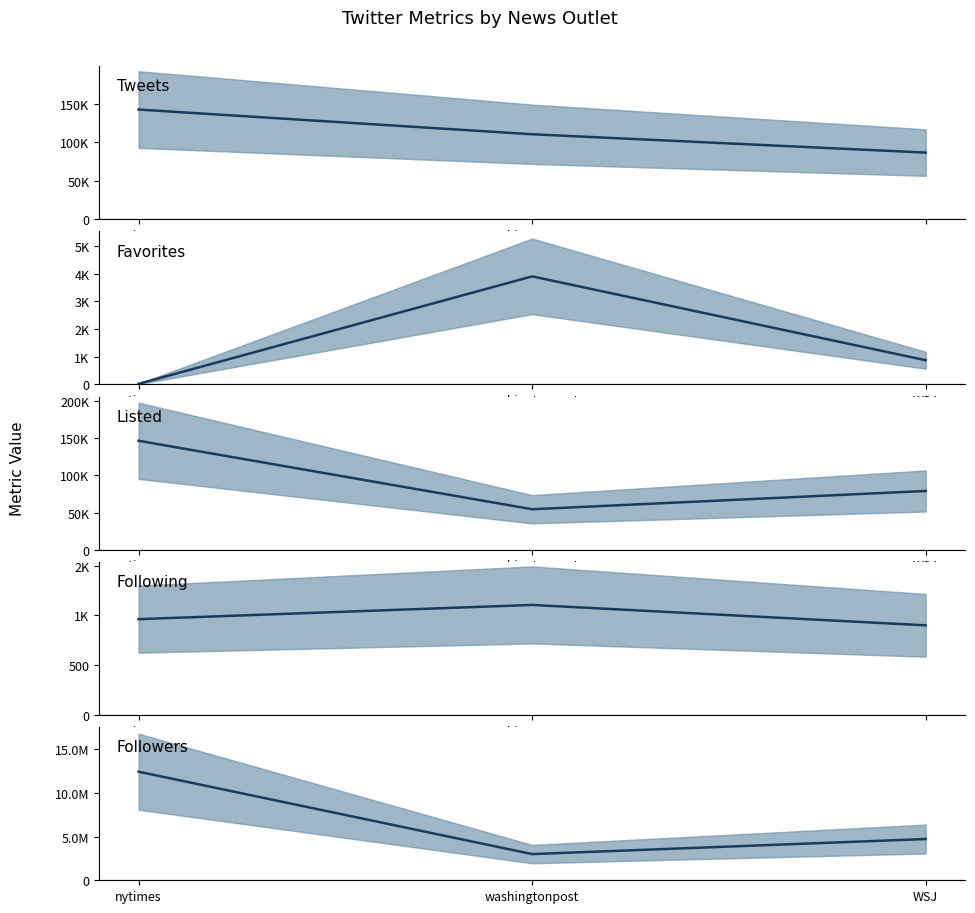

List the series in order of their peak value, highest first.

Followers (median), Listed (median), Tweets (median), Favorites (median), Following (median)